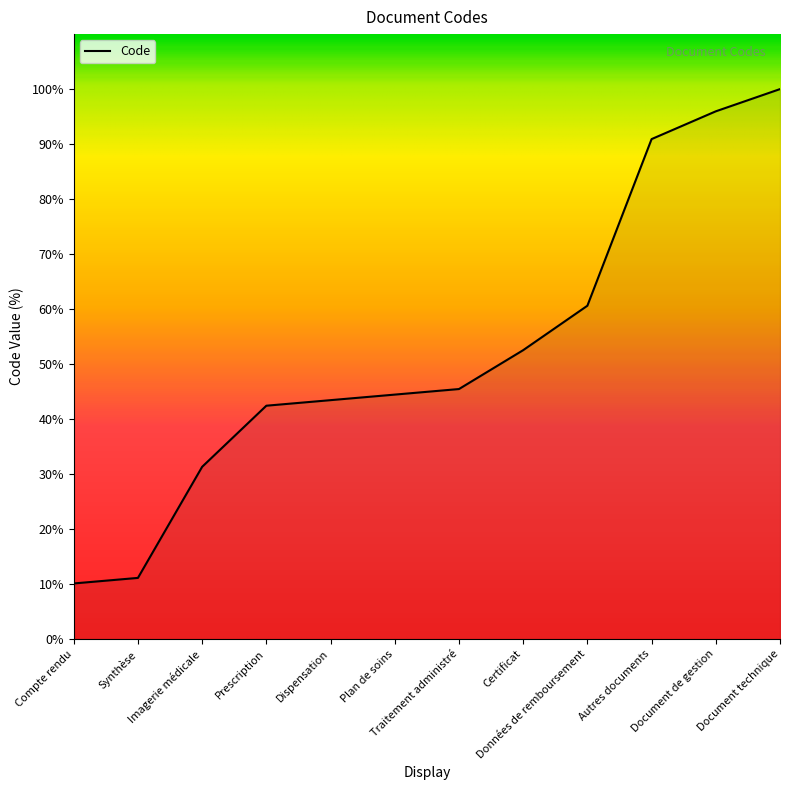

Where is the data nearest to the value 55?

Certificat